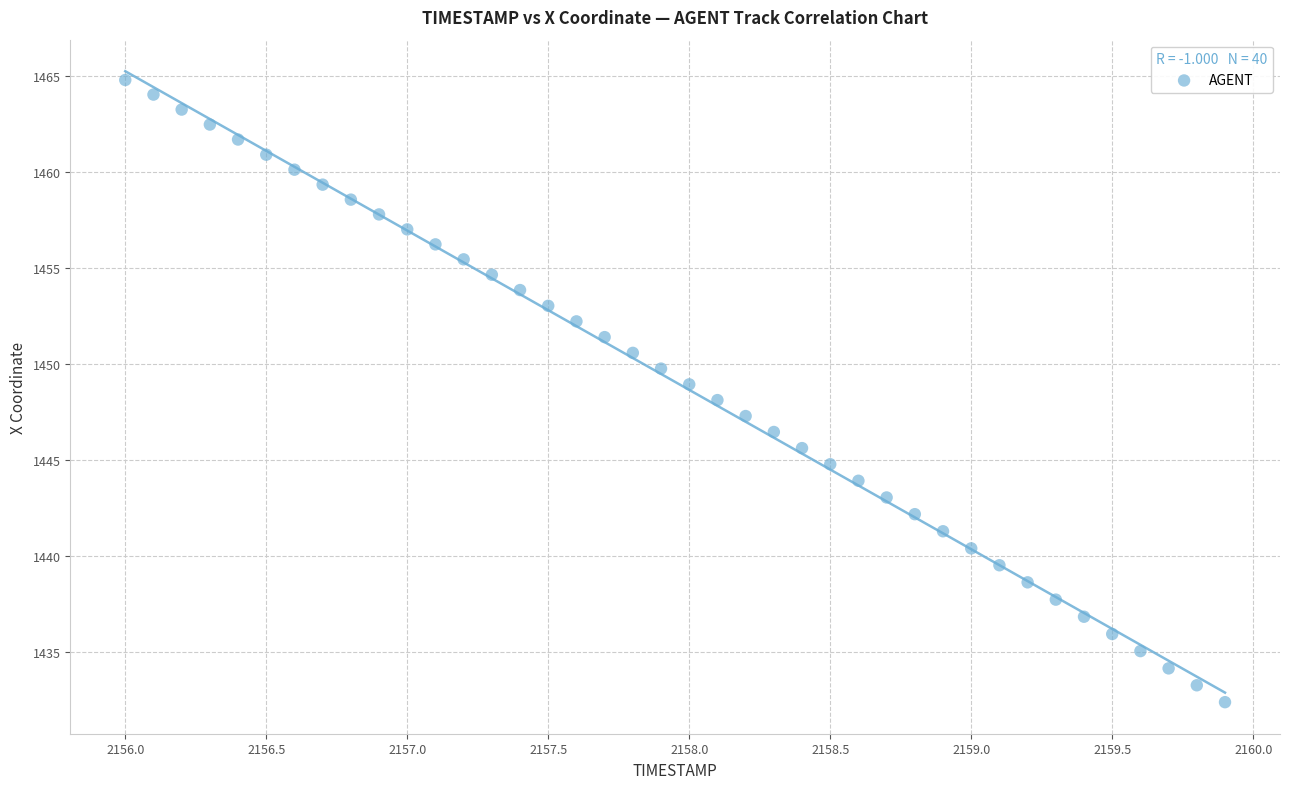

What is the range of X values (max minus min)?

3.9